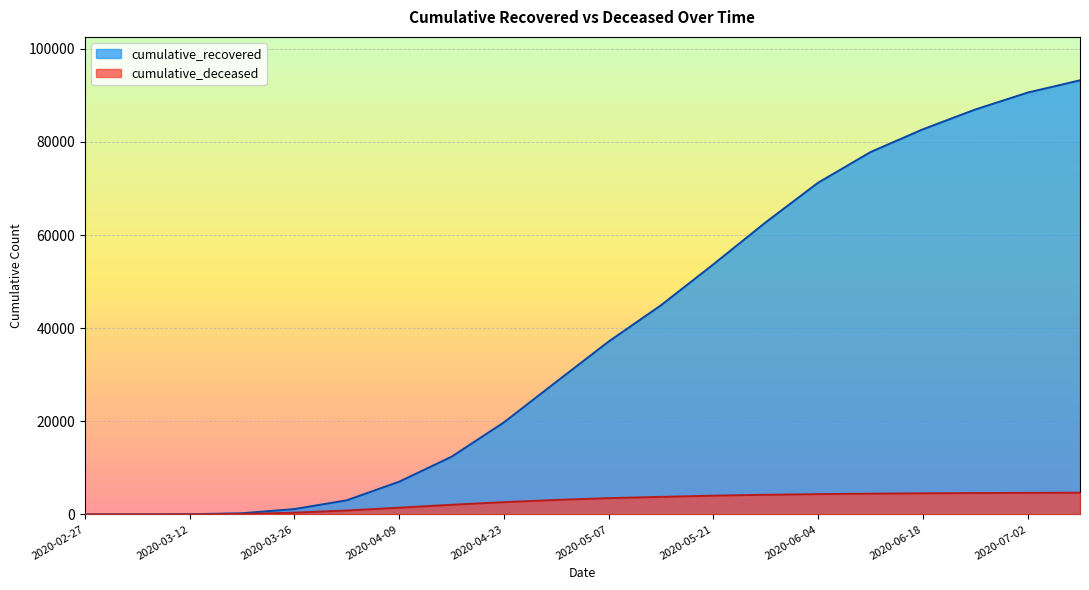

How many lines are shown in the chart?

2